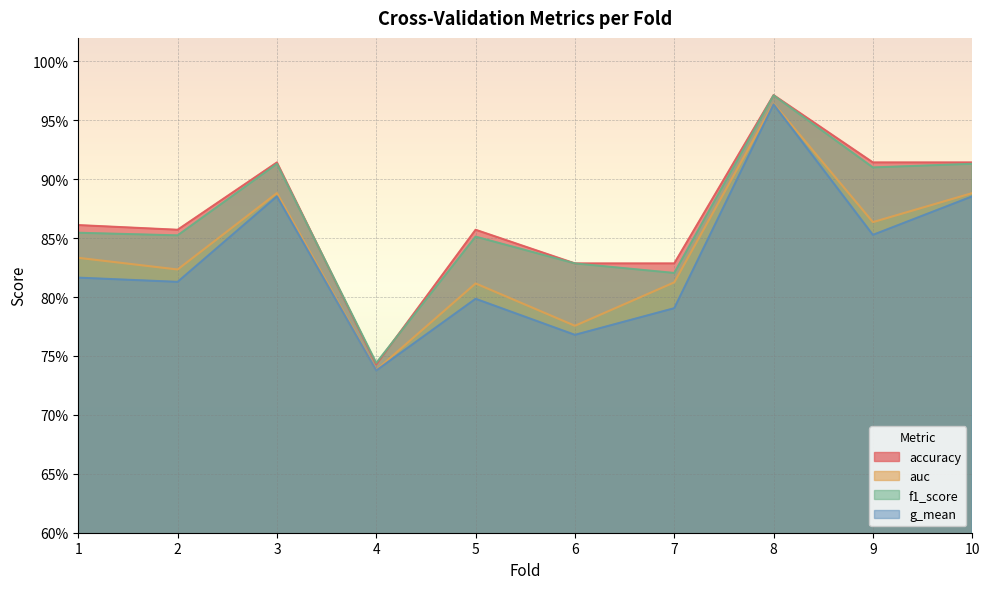

How many lines are shown in the chart?

4